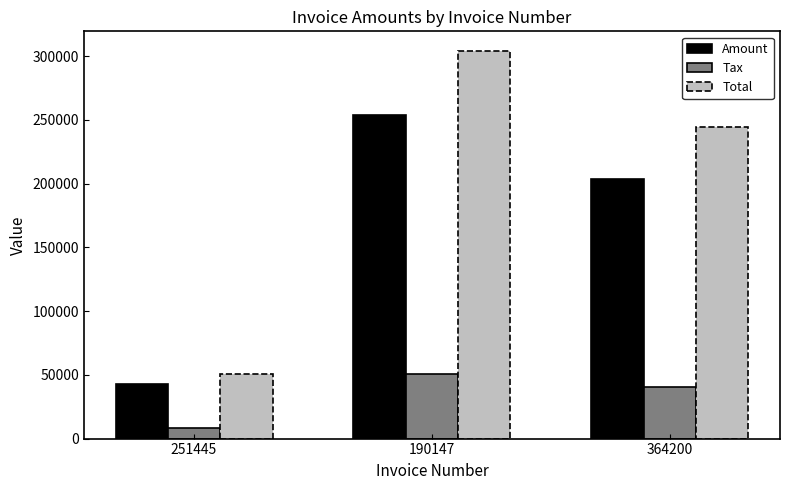

How many groups of bars are there?

3